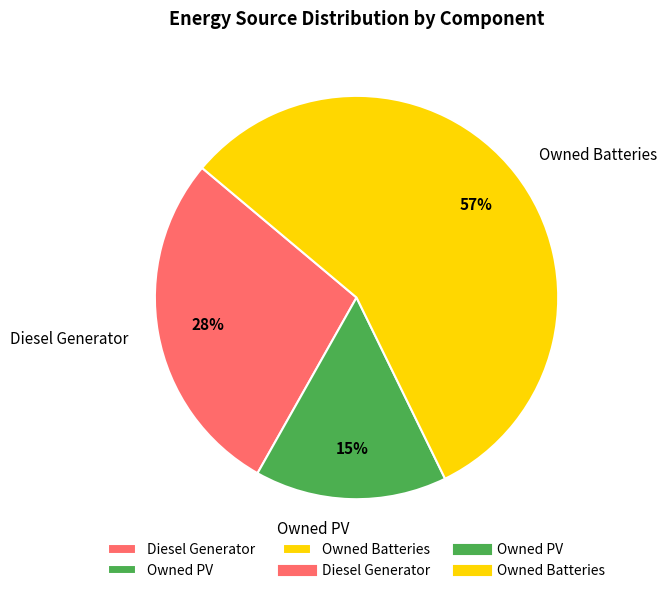

Rank the categories by value from highest to lowest.

Owned Batteries, Diesel Generator, Owned PV